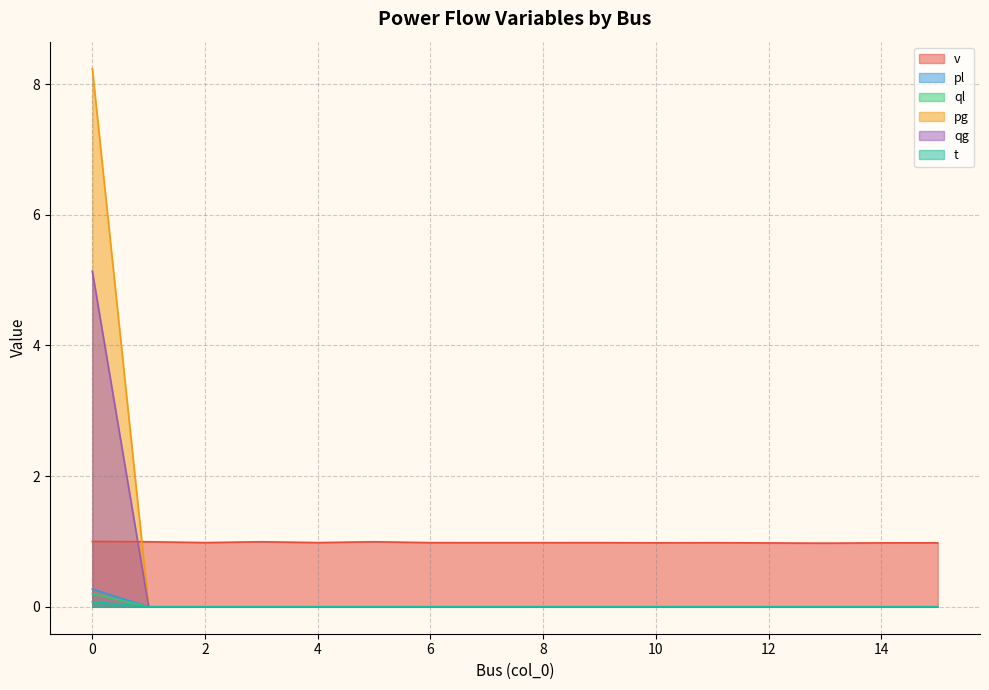

True or false: ql has more than 1 interior local peaks.

False